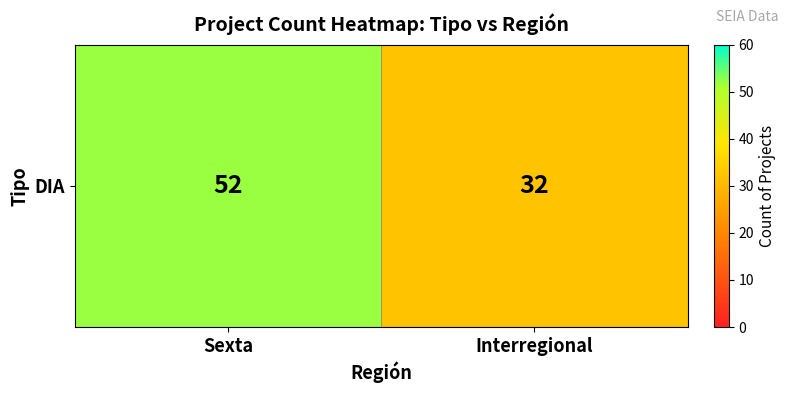

The chart shows a value of 52 at Sexta. True or false?

True